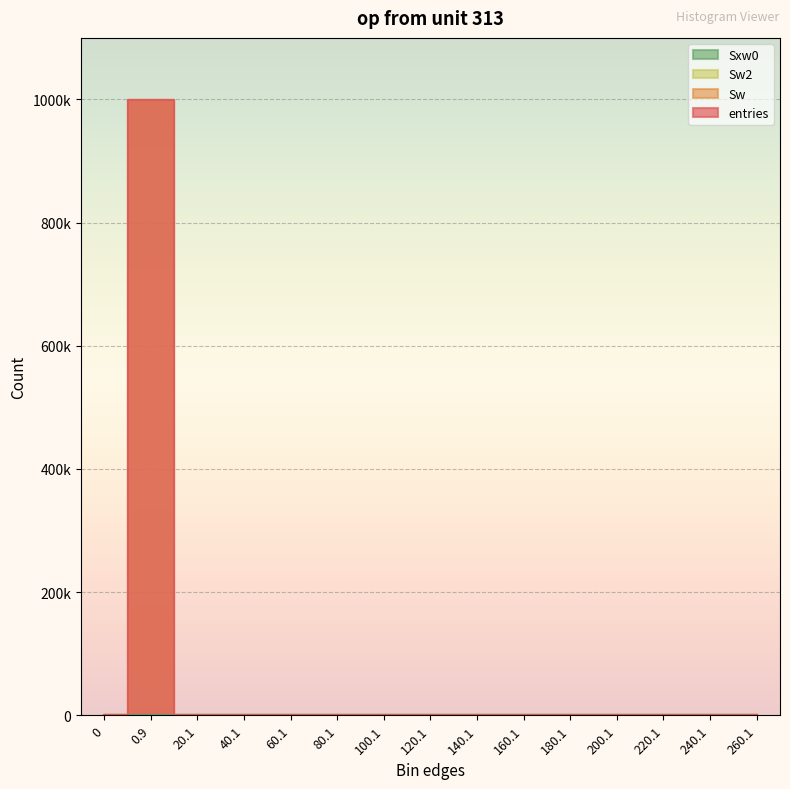

Which series has the largest total across all categories?

entries